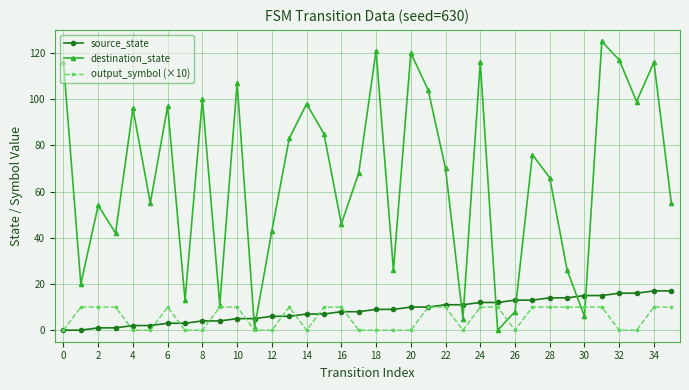

Which series has the largest range (max minus min)?

destination_state